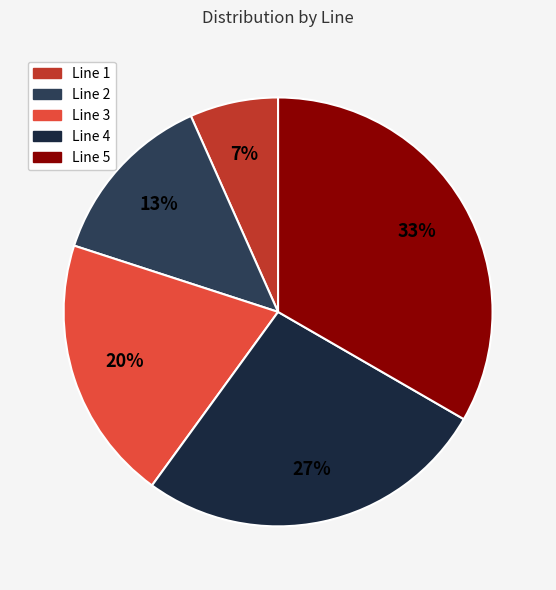

What is the total percentage of Line 2 and Line 1?

20.0%